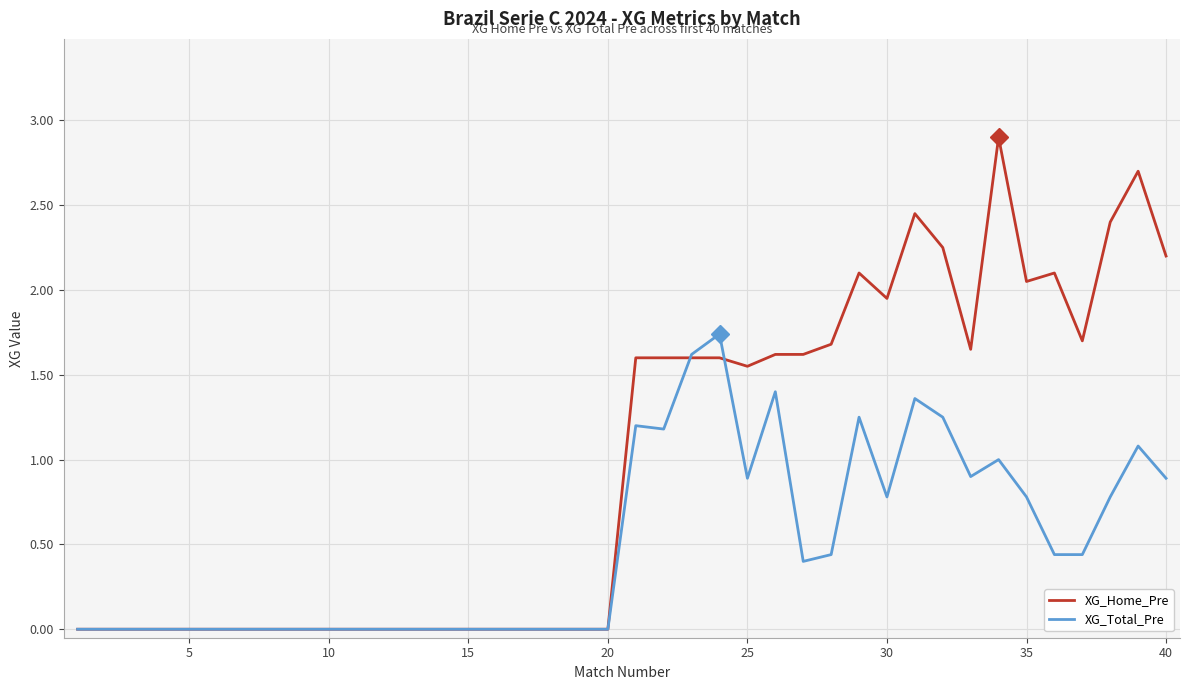

What is the difference between the maximum and minimum values in the XG_Home_Pre series?

2.9